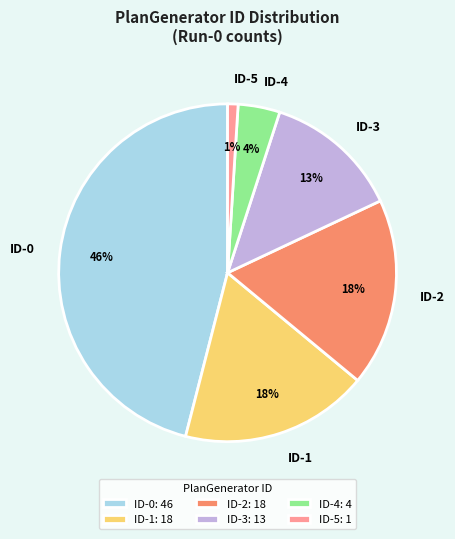

Is ID-2 the majority of the pie?

No